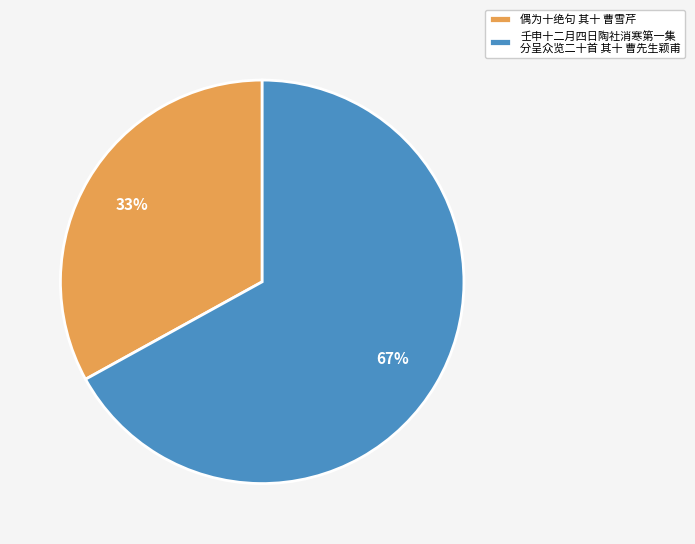

What is the ratio of the value at 壬申十二月四日陶社消寒第一集 分呈众览二十首 其十 曹先生颖甫 to the value at 偶为十绝句 其十 曹雪芹?

2.0